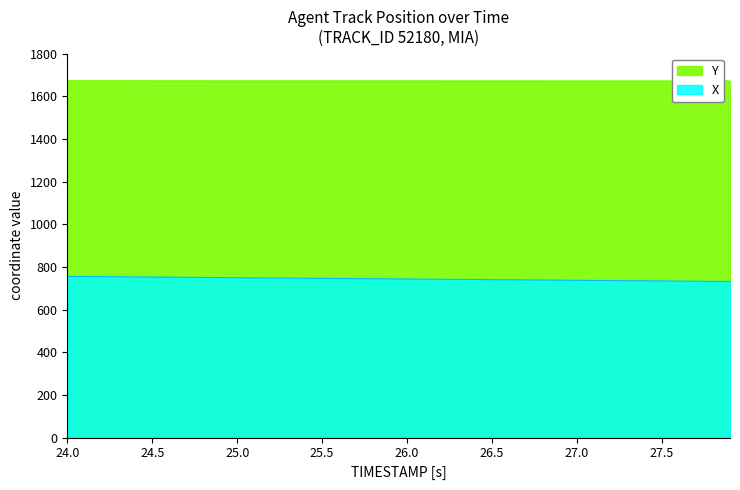

Which series has the largest range (max minus min)?

X